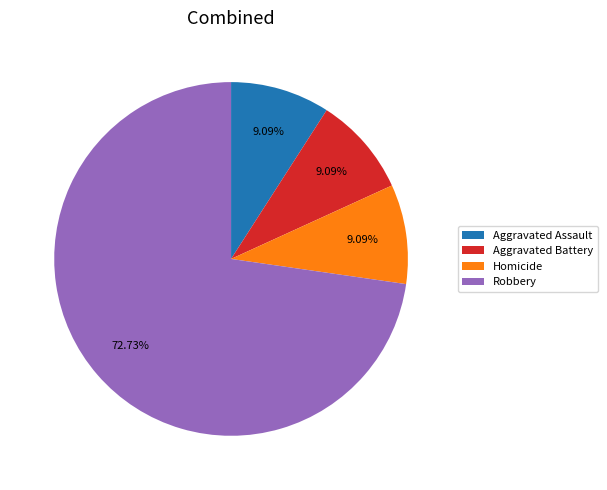

To the nearest percent, what is the combined percentage of Aggravated Battery and Homicide?

18%